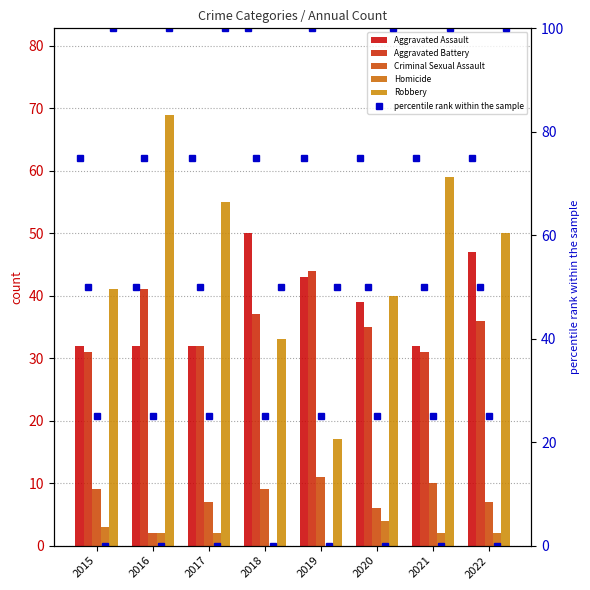

What is the value of the Criminal Sexual Assault bar at the 6th from the left?

6